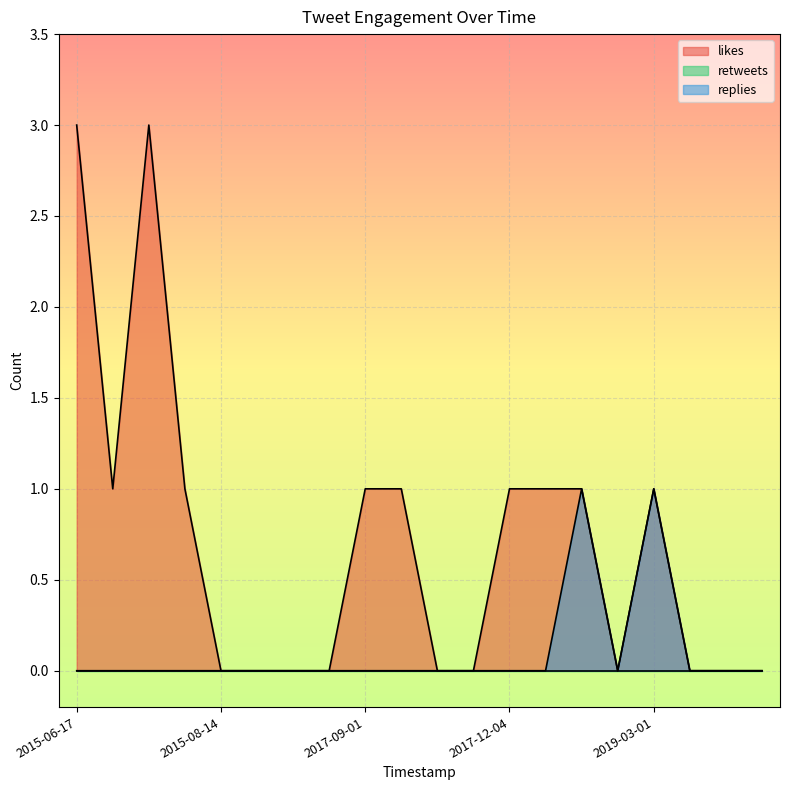

True or false: likes and replies intersect in this chart.

False